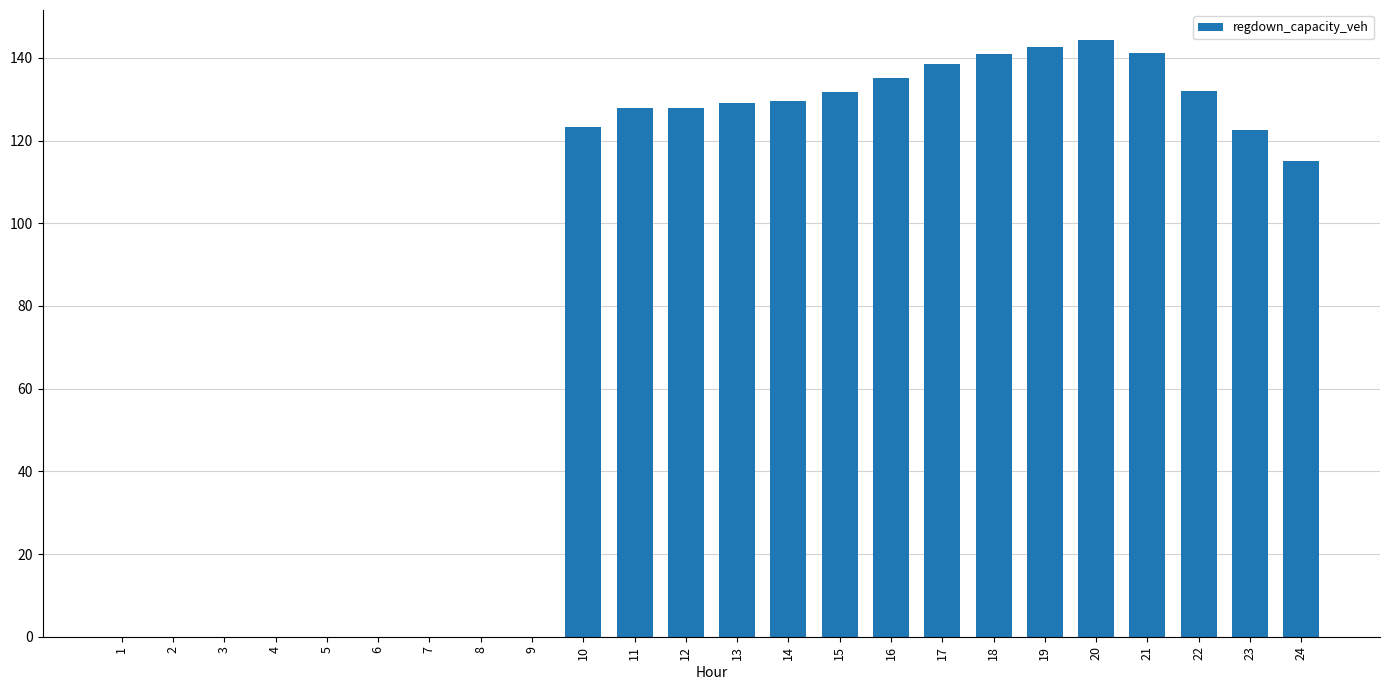

True or false: the data shows -98.5 at 1.

False